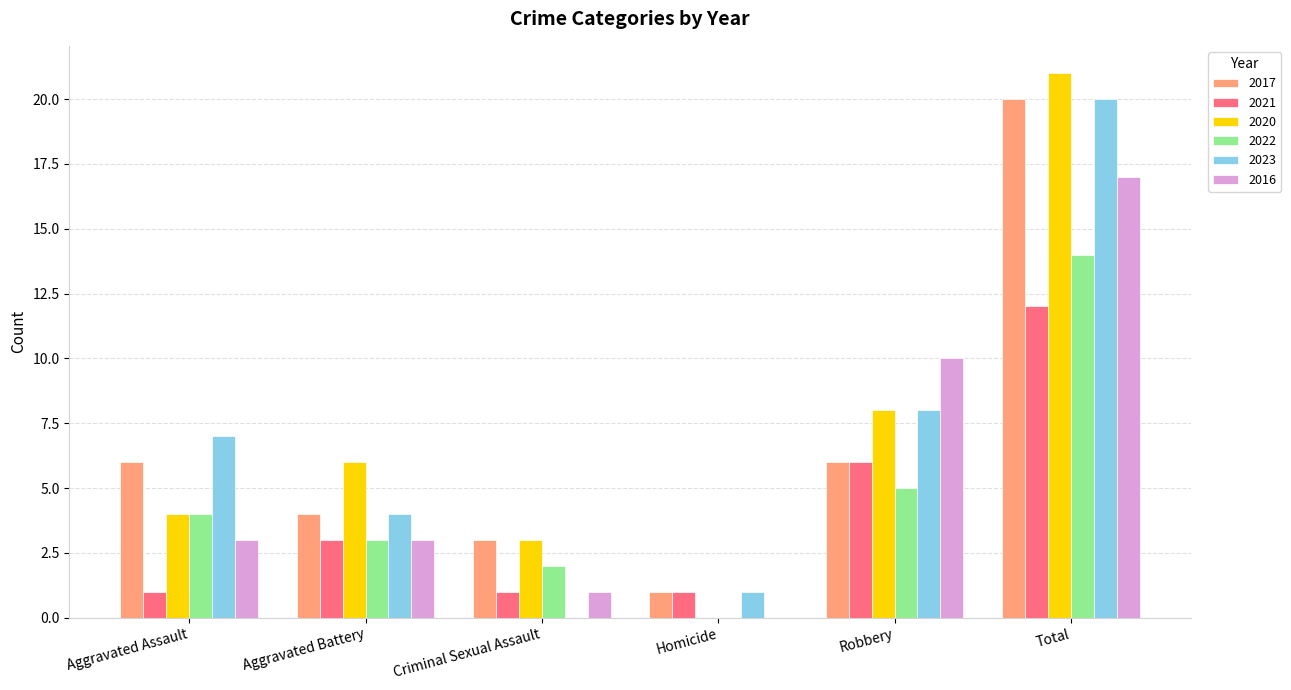

How many series are shown in this chart?

6